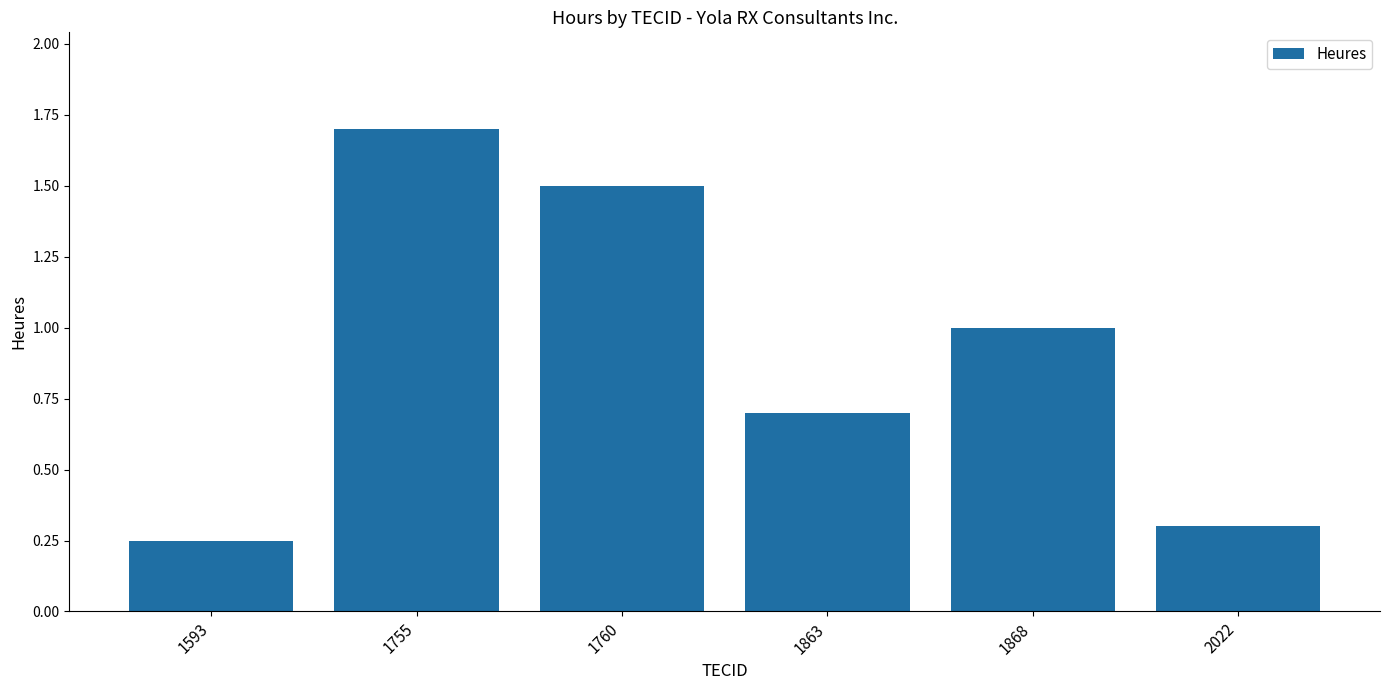

How many values are below 1?

3